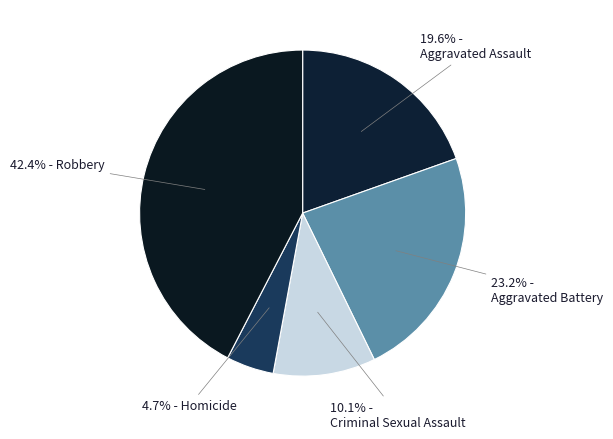

Count the number of slices in the pie.

5